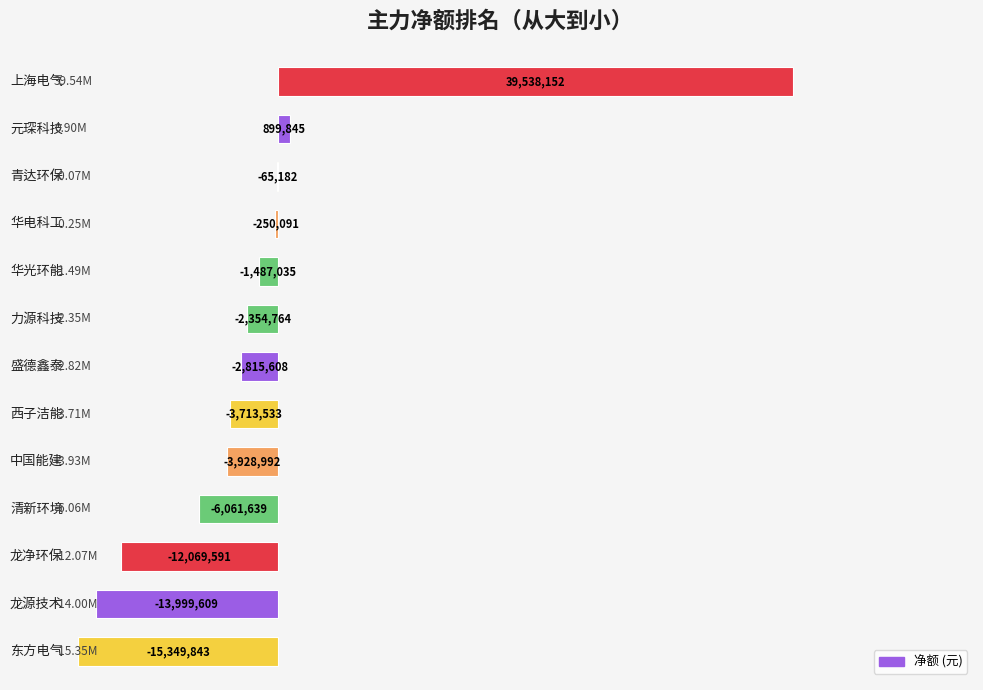

How many values exceed -2815608?

6